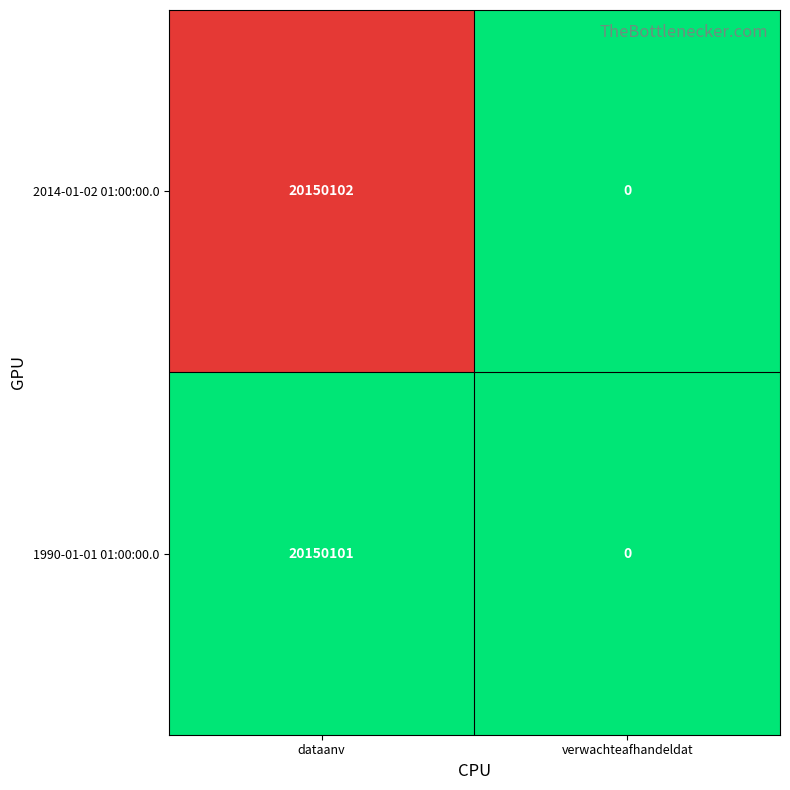

Count the number of categories in the chart.

2